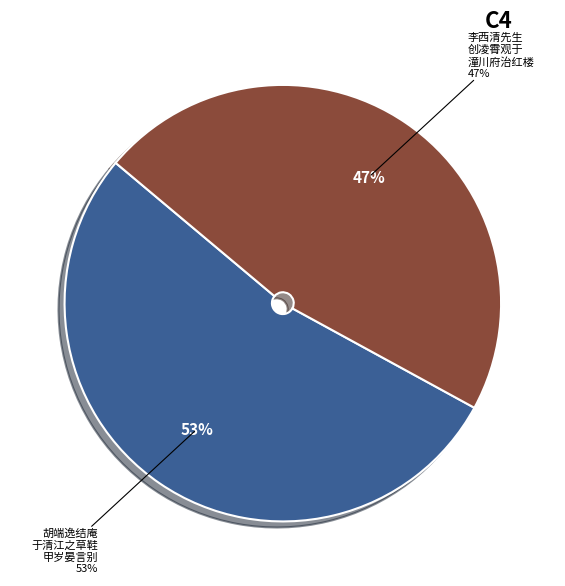

What is the ratio of the value at 李西清先生创凌霄观于潼川府治红楼之上赋诗敬和韵 to the value at 胡端逸结庵于清江之草鞋甲岁晏言别始知犹有九帙母在敬和韵?

0.9